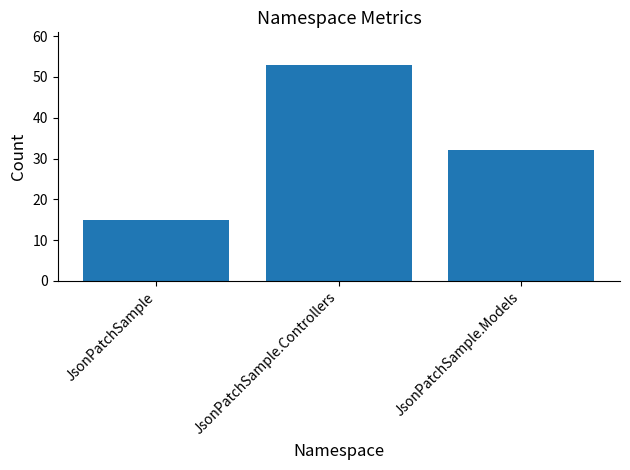

What is the label of the 2nd bar from the right?

JsonPatchSample.Controllers